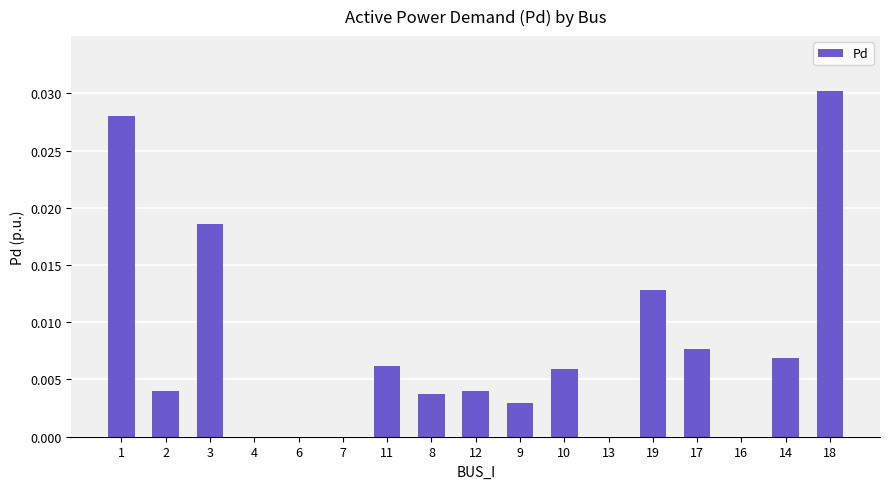

True or false: the data shows 0.0 at 11.

True